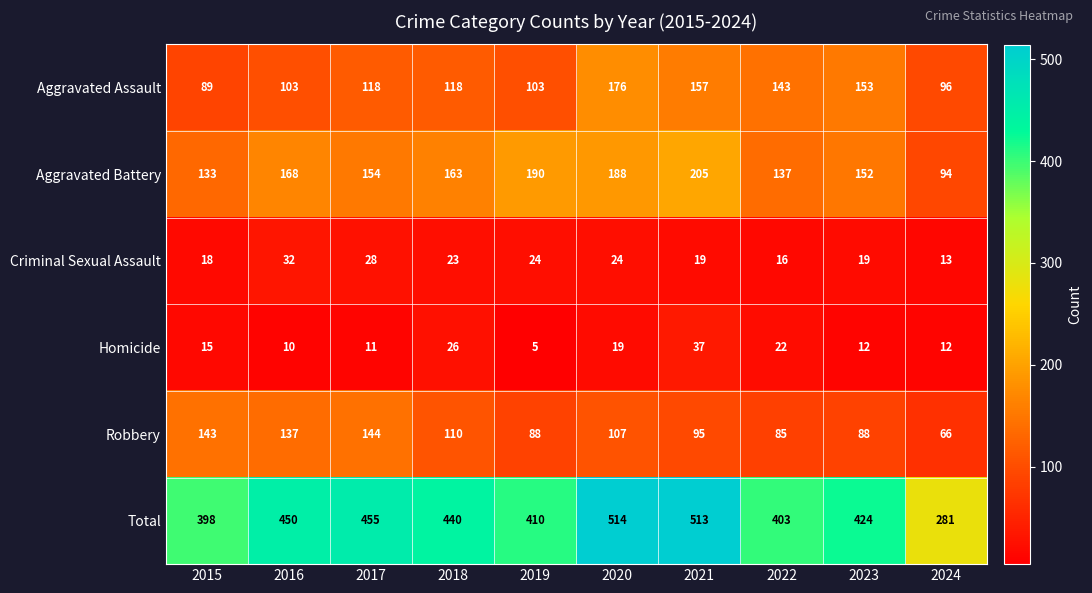

What is the sum of all Criminal Sexual Assault values?

216